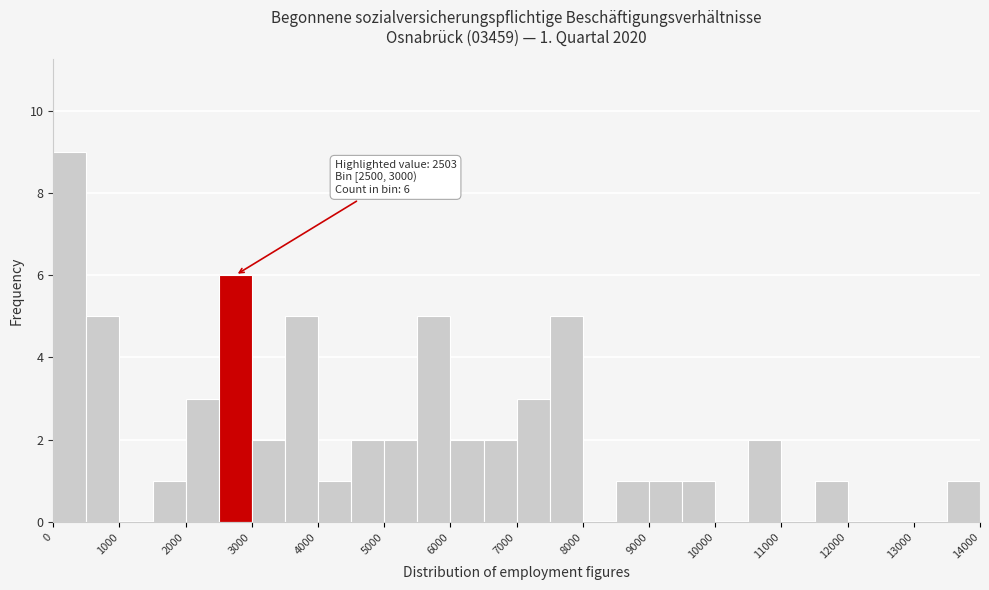

Which range on the x-axis has the tallest bar?

0 to 500